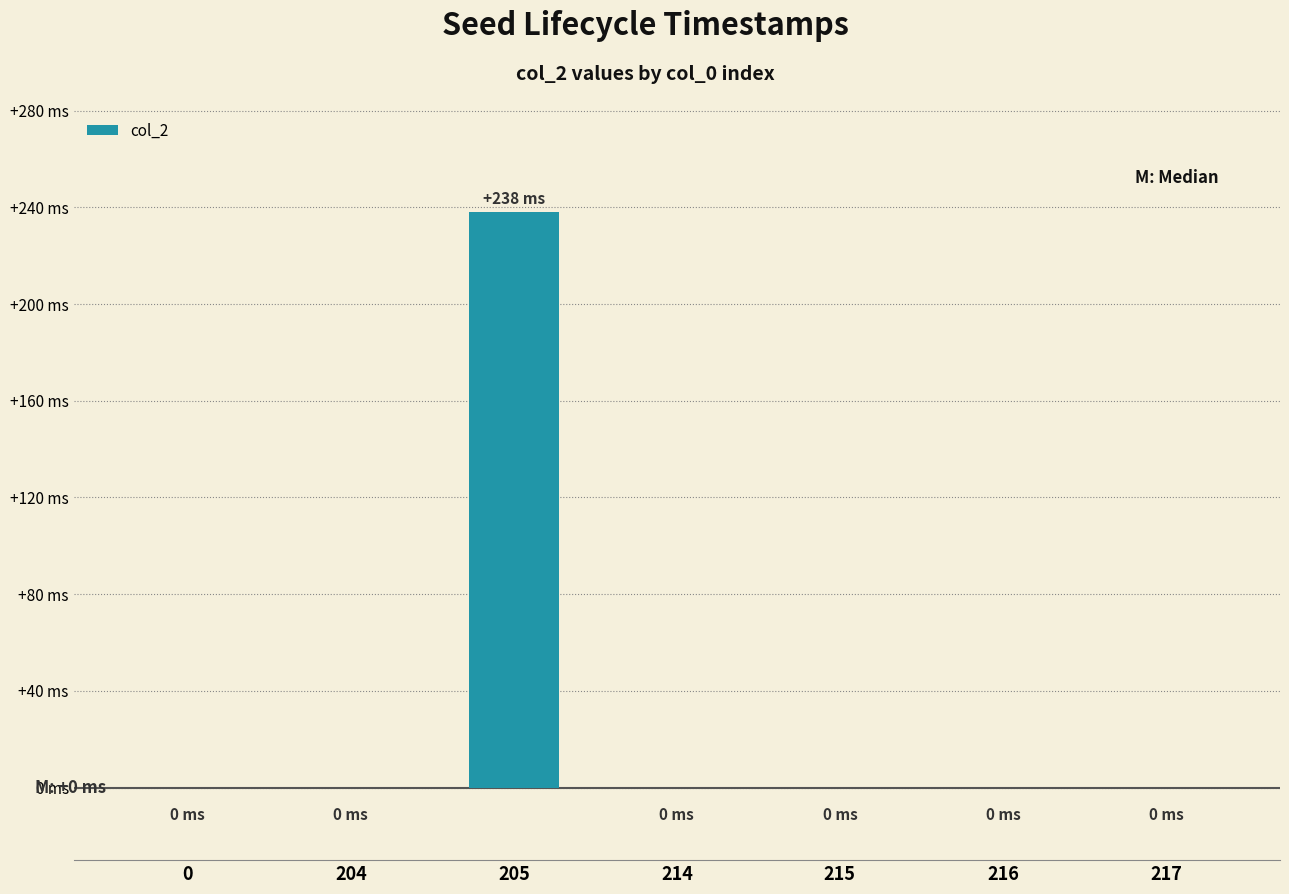

Are the bars horizontal?

No